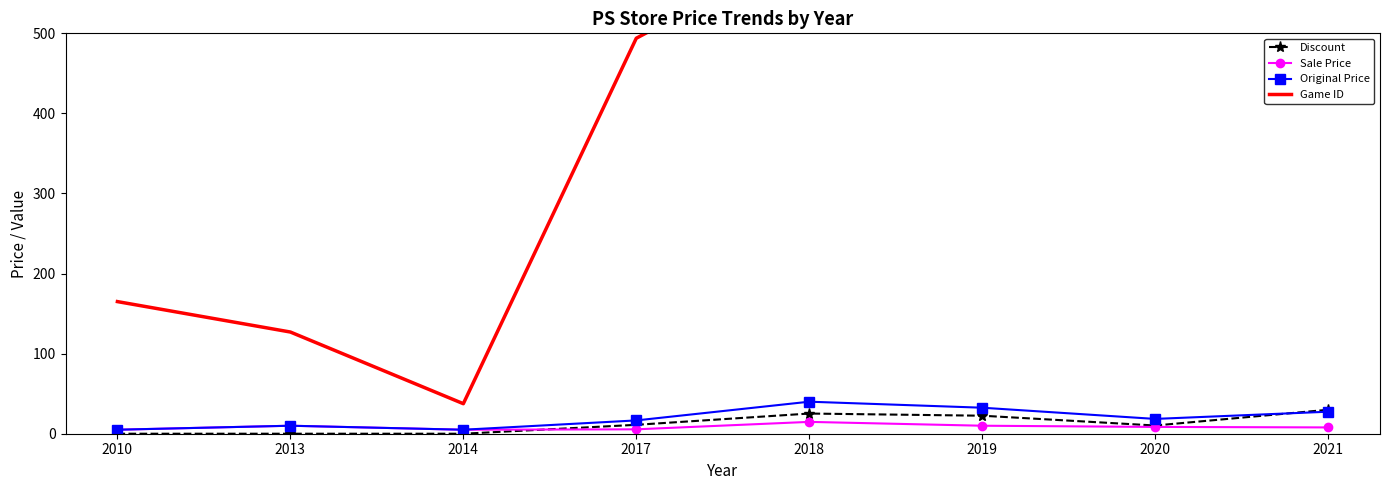

Between 2014 and 2019, which series saw the biggest shift?

Game ID